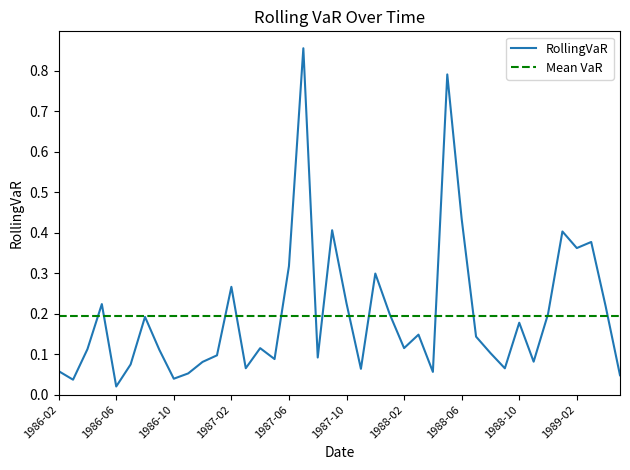

Rank the categories by value from highest to lowest.

1987-07, 1988-05, 1988-06, 1987-09, 1989-01, 1989-03, 1989-02, 1987-06, 1987-12, 1987-02, 1987-10, 1986-05, 1989-04, 1988-12, 1988-01, 1986-08, 1988-10, 1988-03, 1988-07, 1988-02, 1987-04, 1986-04, 1986-09, 1988-08, 1987-01, 1987-08, 1987-05, 1988-11, 1986-12, 1986-07, 1987-03, 1988-09, 1987-11, 1986-02, 1988-04, 1986-11, 1989-05, 1986-10, 1986-03, 1986-06